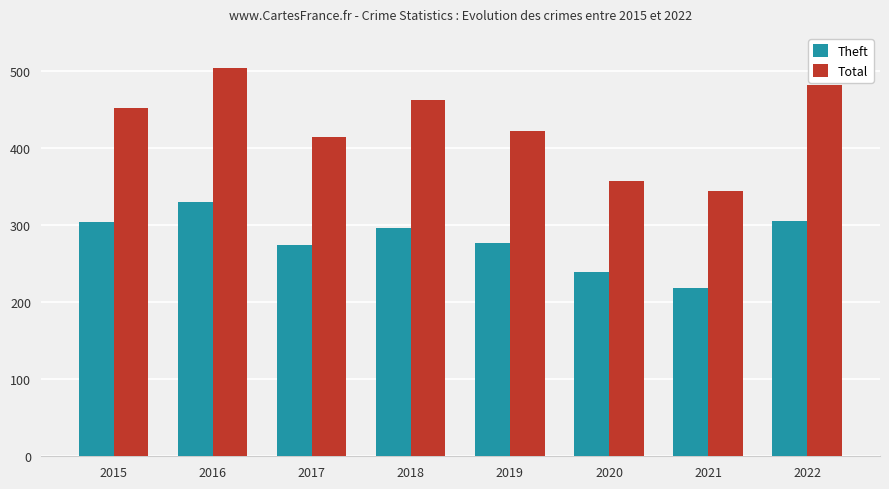

At which category does the chart reach its minimum across all series?

2021